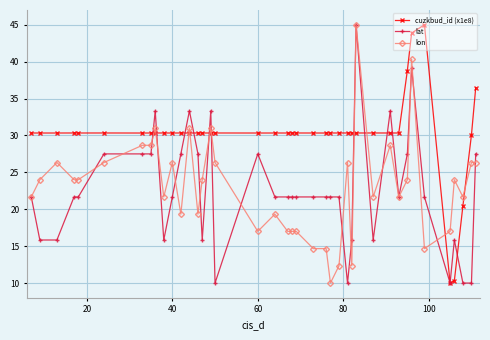

What is the value of the lat point at the 32nd from the left?

21.7